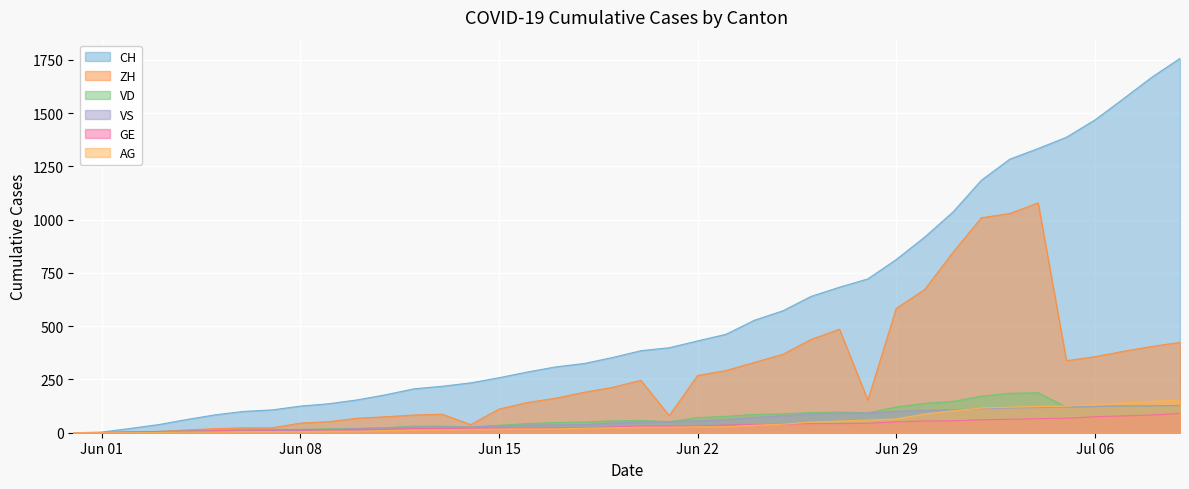

Which series has the largest total across all categories?

CH